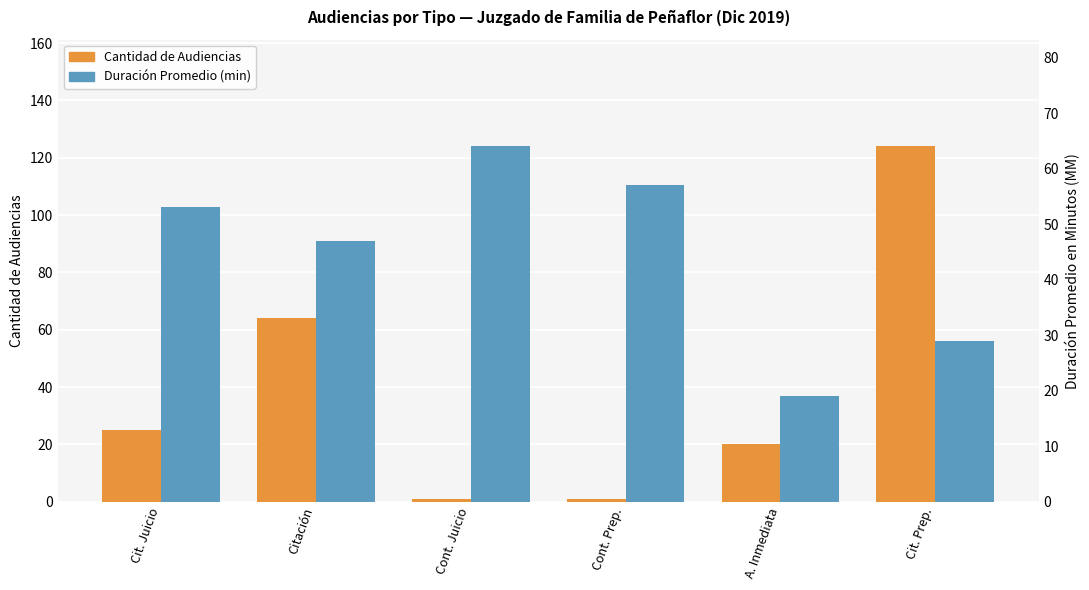

What is the label of the 6th bar from the left?

Cit. Prep.